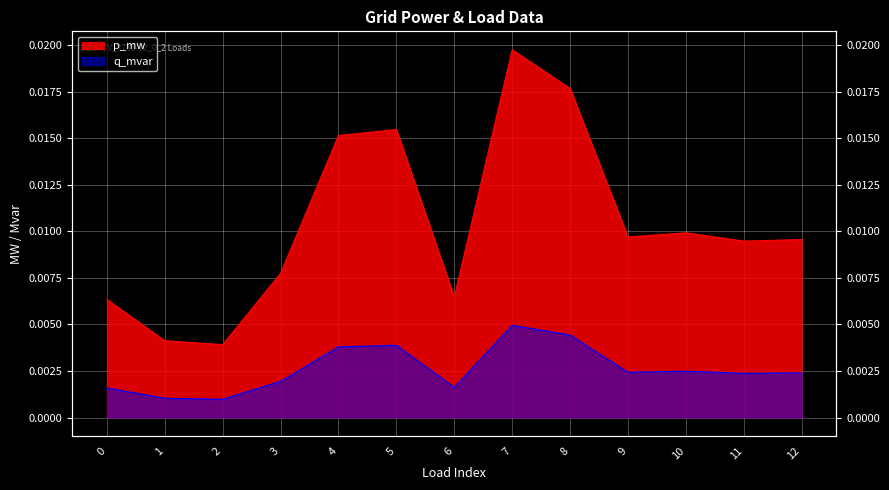

At how many categories does at least one series exceed 0?

13